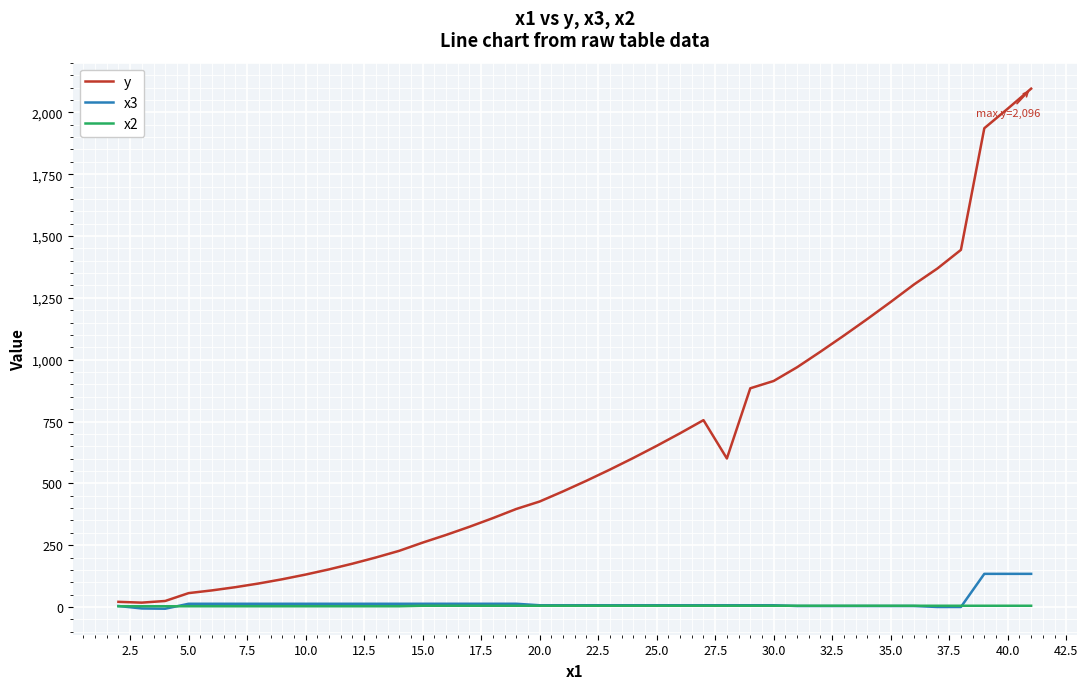

List the series in order of their peak value, lowest first.

x2, x3, y